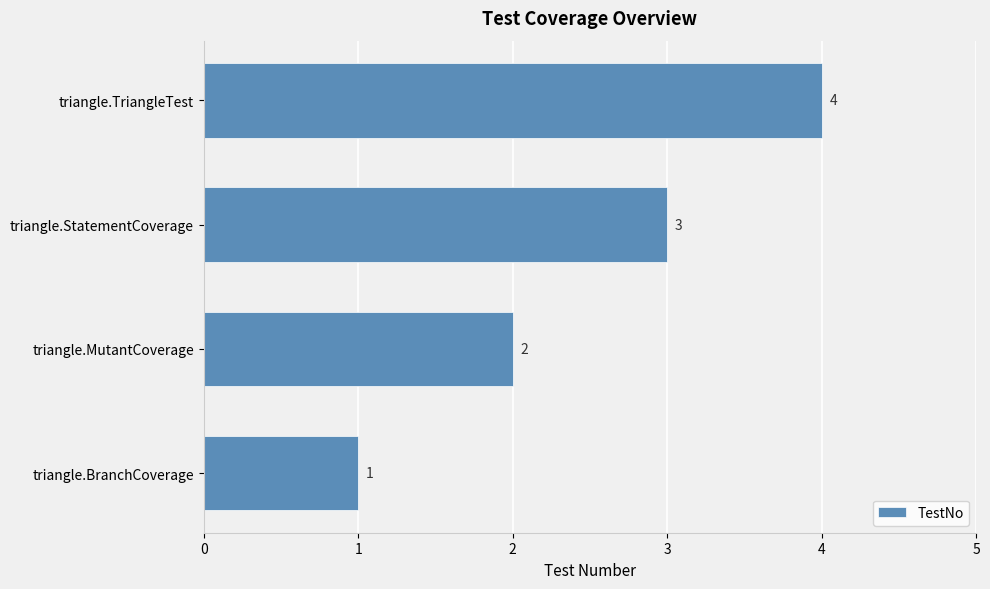

How many bars are there in total?

4